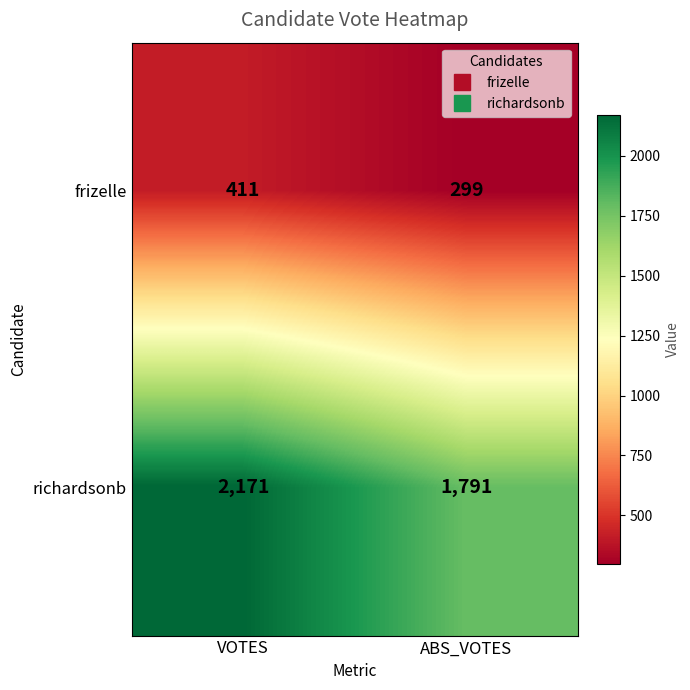

Reading left to right, transcribe all the data shown in this chart.

frizelle: 411	299
richardsonb: 2171	1791